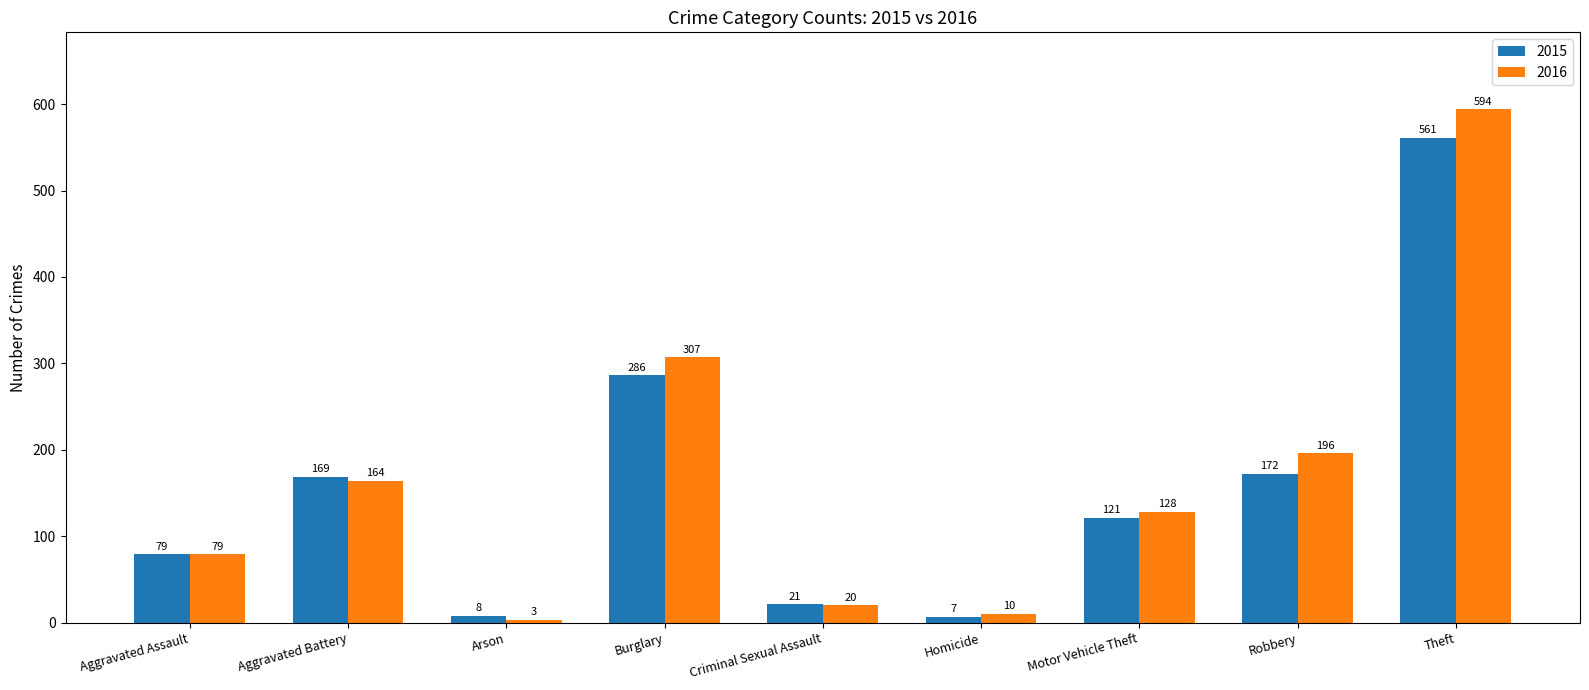

What is the smallest value displayed?

3